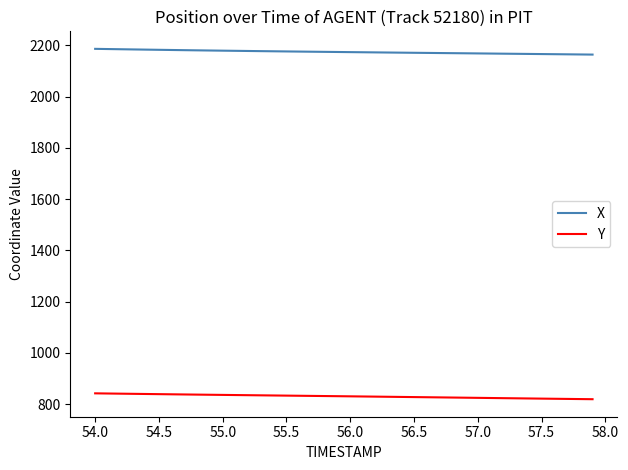

What is the greatest value displayed?

2186.3